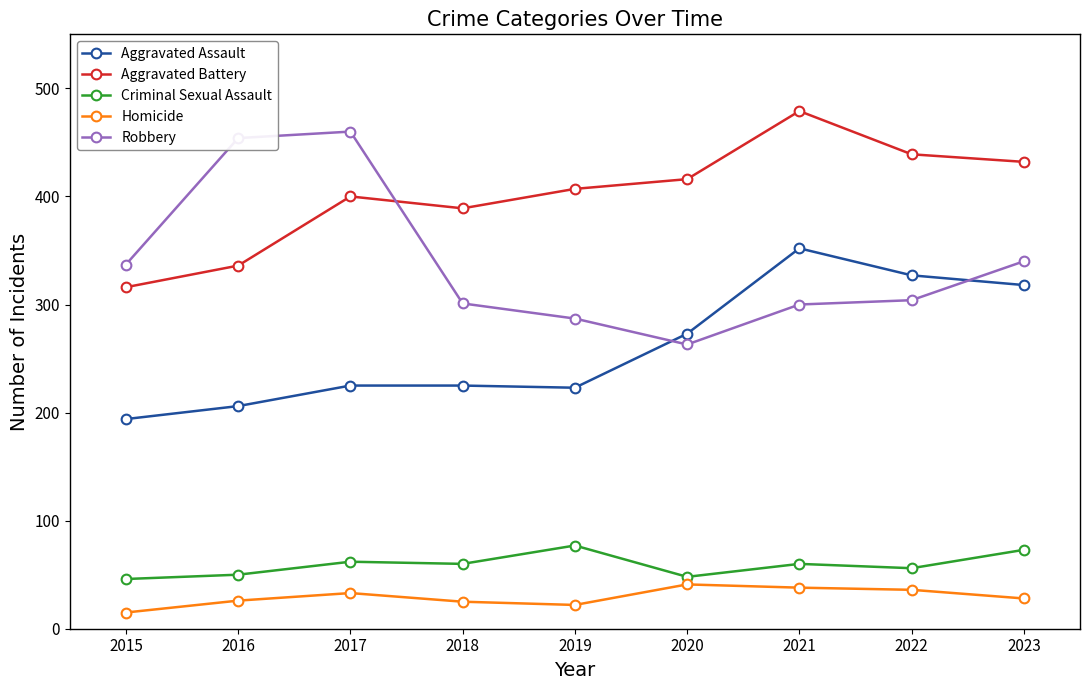

True or false: Aggravated Battery has more than 0 interior local peaks.

True